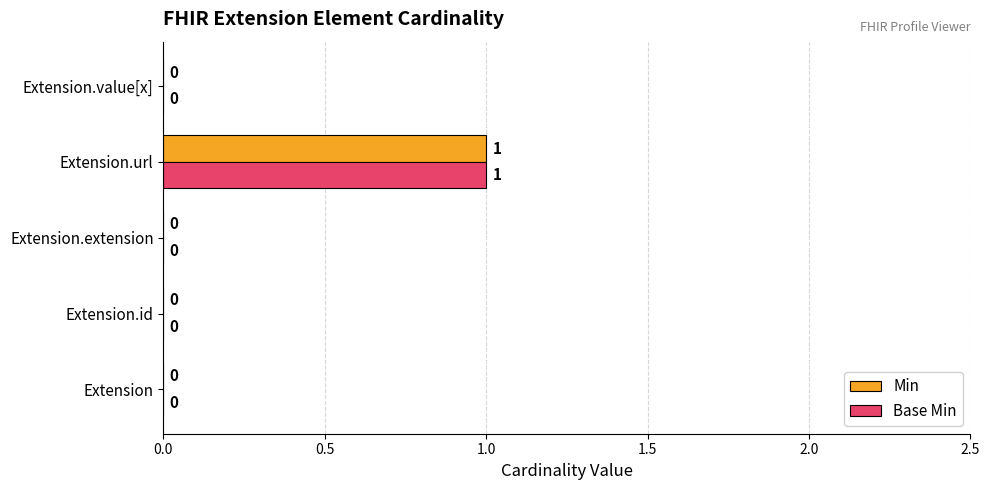

At which category is the sum across all series the highest?

Extension.url